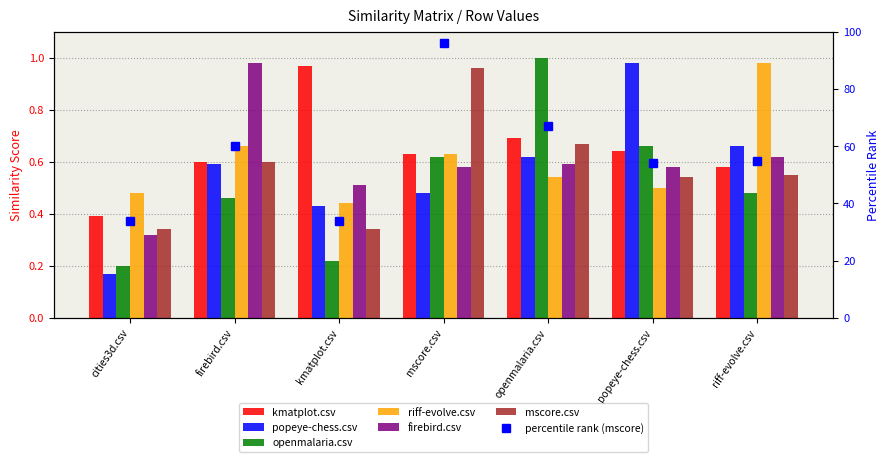

Is the value of mscore.csv at openmalaria.csv greater than the value of popeye-chess.csv at firebird.csv?

Yes